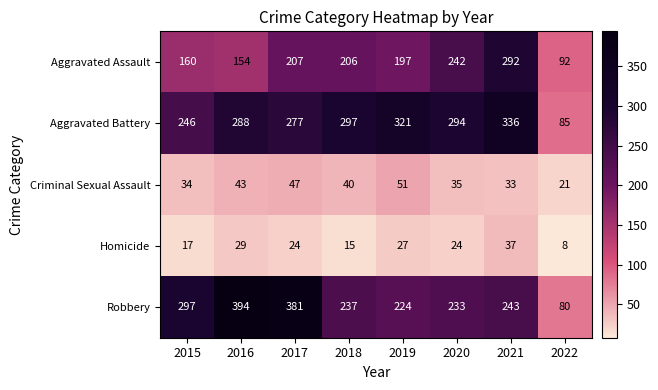

What is the spread (max minus min) of values at 2015?

280